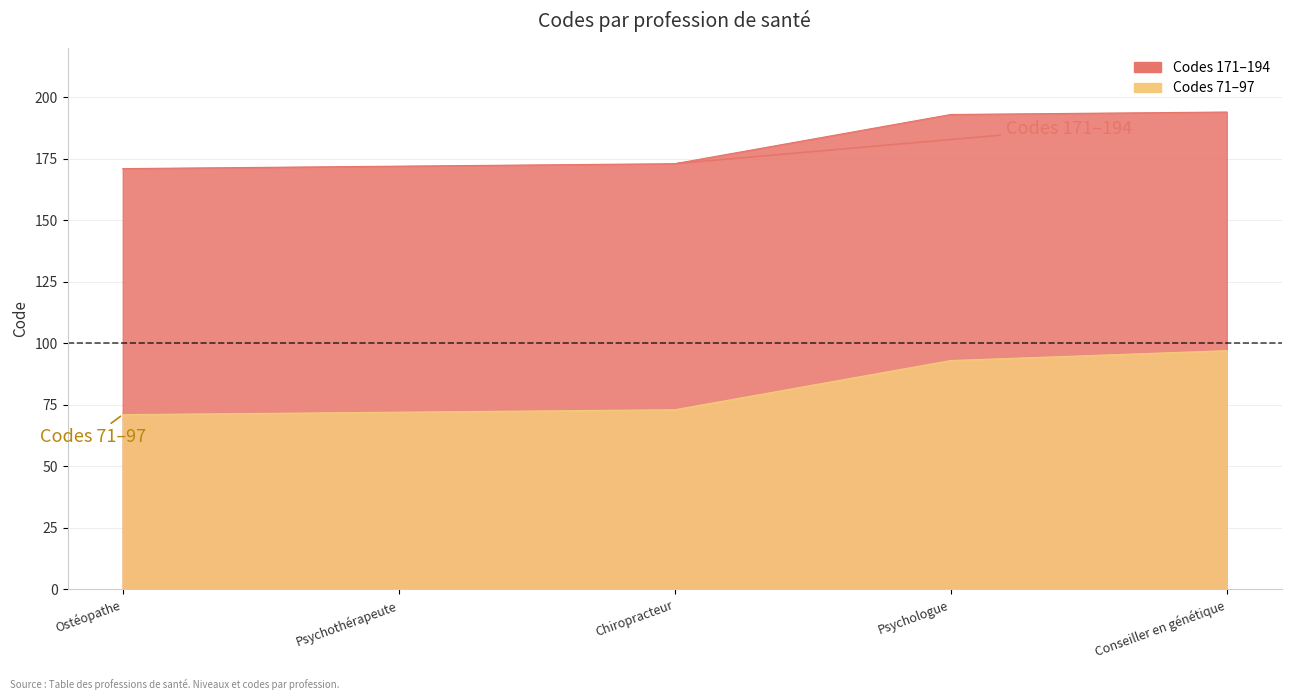

What is the change in value from Ostéopathe (171) to Ostéopathe (71)?

-100